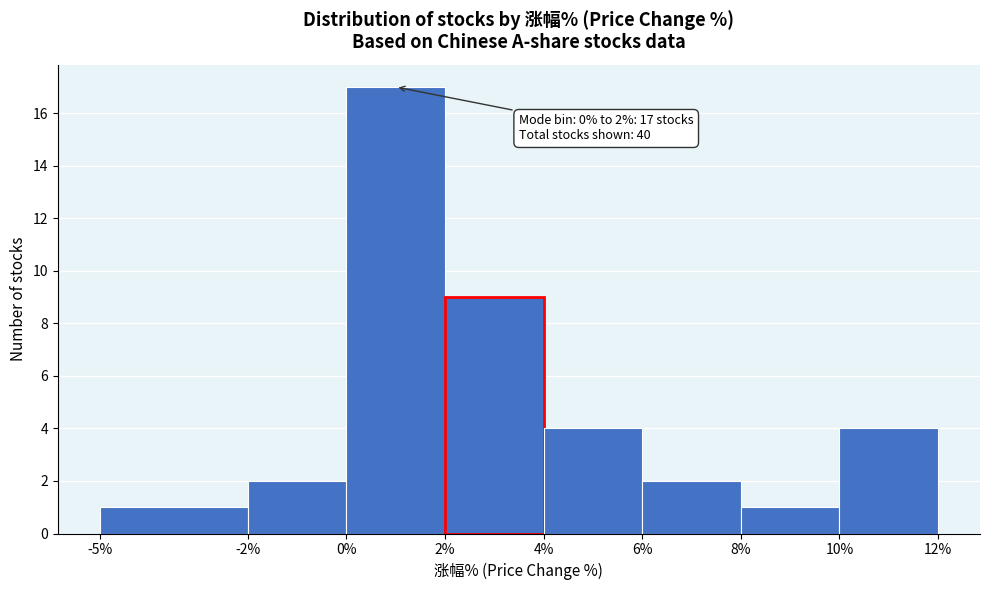

Over which range of the x-axis is the bar tallest?

0% to 2%